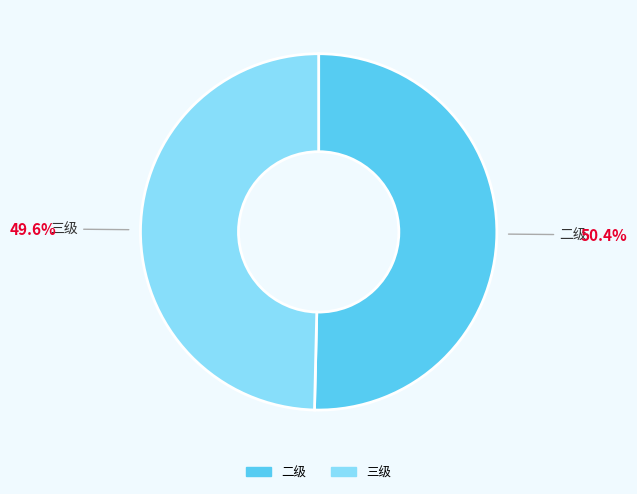

Does any single category account for the majority?

Yes